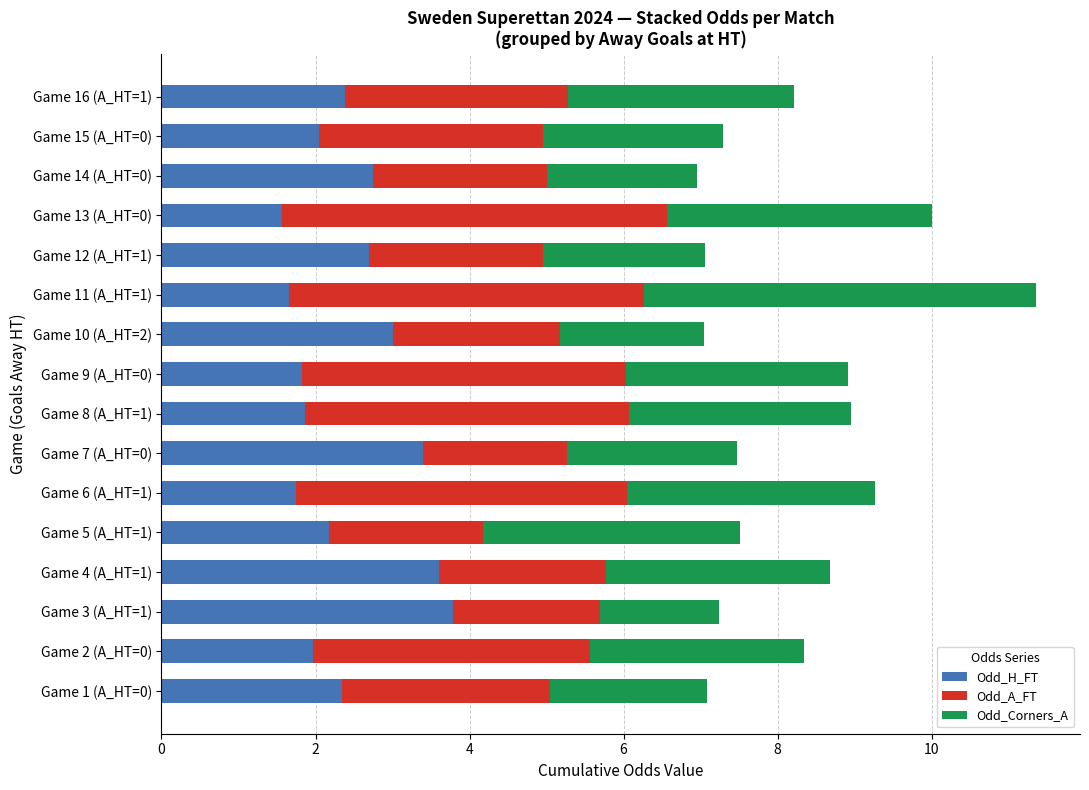

At which category is the sum across all series the highest?

Game 11 (A_HT=1)